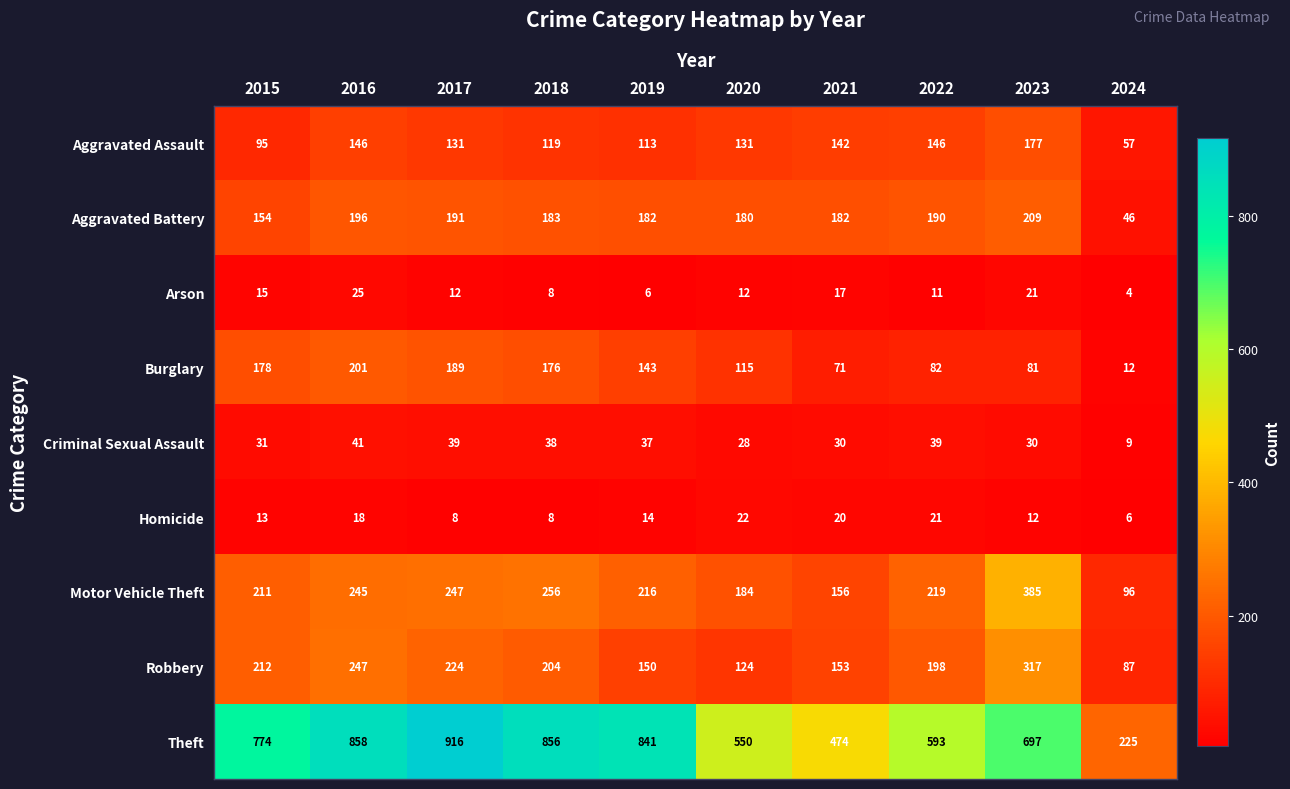

Which series has the largest range (max minus min)?

Theft